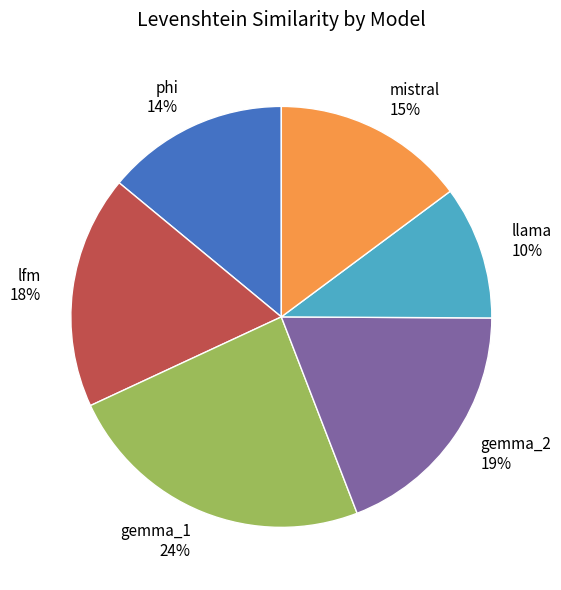

Which has a higher value, phi or lfm?

lfm